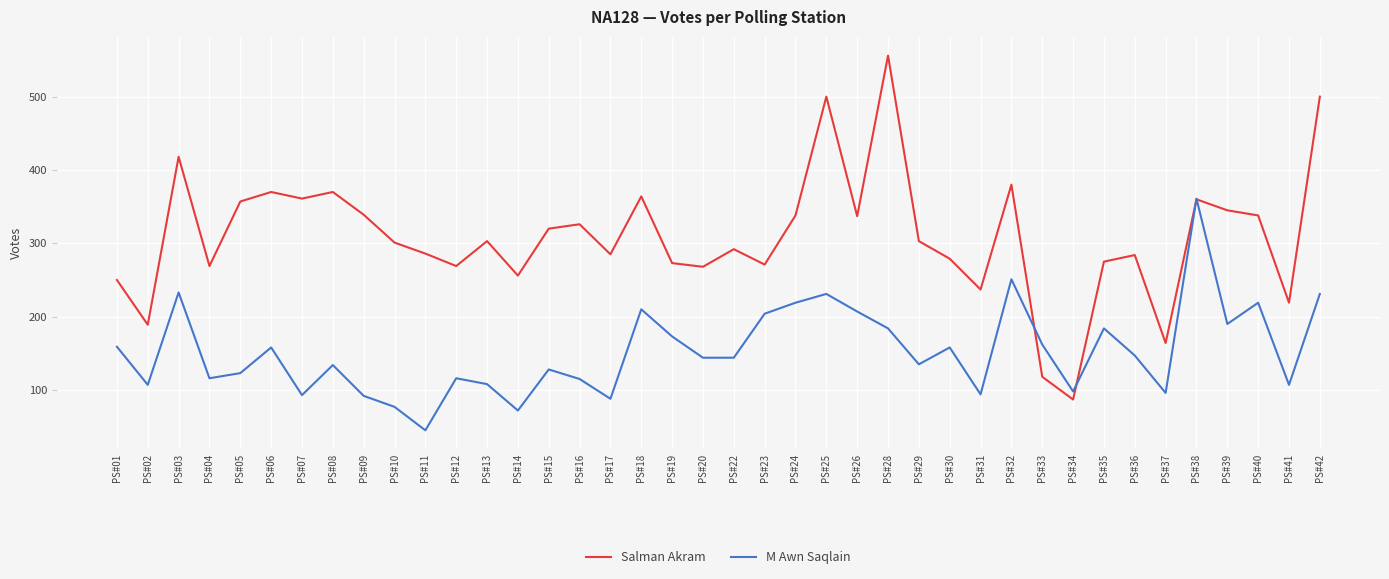

Rank the series by their average value, from lowest to highest.

M Awn Saqlain, Salman Akram